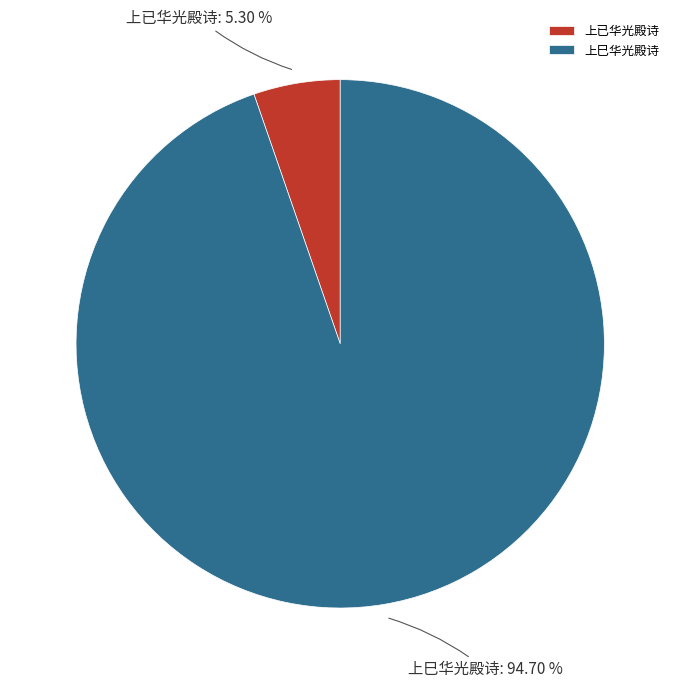

What percentage is NOT represented by 上巳华光殿诗?

5.3%